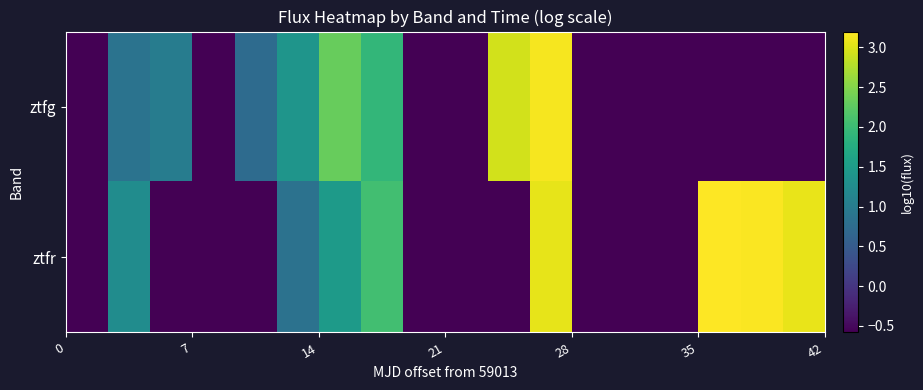

Reading left to right, transcribe all the data shown in this chart.

ztfg: -0.6	0.9	1.0	-0.6	0.7	1.4	2.3	1.9	-0.6	-0.6	2.9	3.1	-0.6	-0.6	-0.6	-0.6	-0.6	-0.6
ztfr: -0.6	1.3	-0.6	-0.6	-0.6	0.9	1.5	2.1	-0.6	-0.6	-0.6	3.1	-0.6	-0.6	-0.6	3.2	3.2	3.1